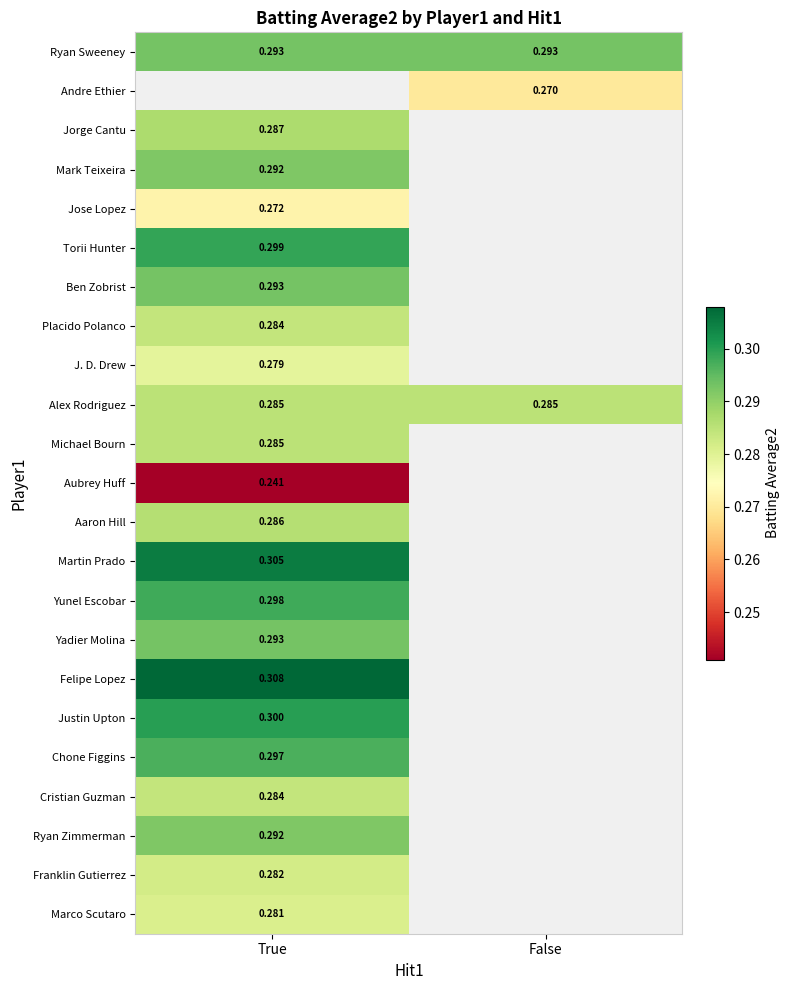

Is the value of Aaron Hill at True greater than the value of Andre Ethier at False?

Yes